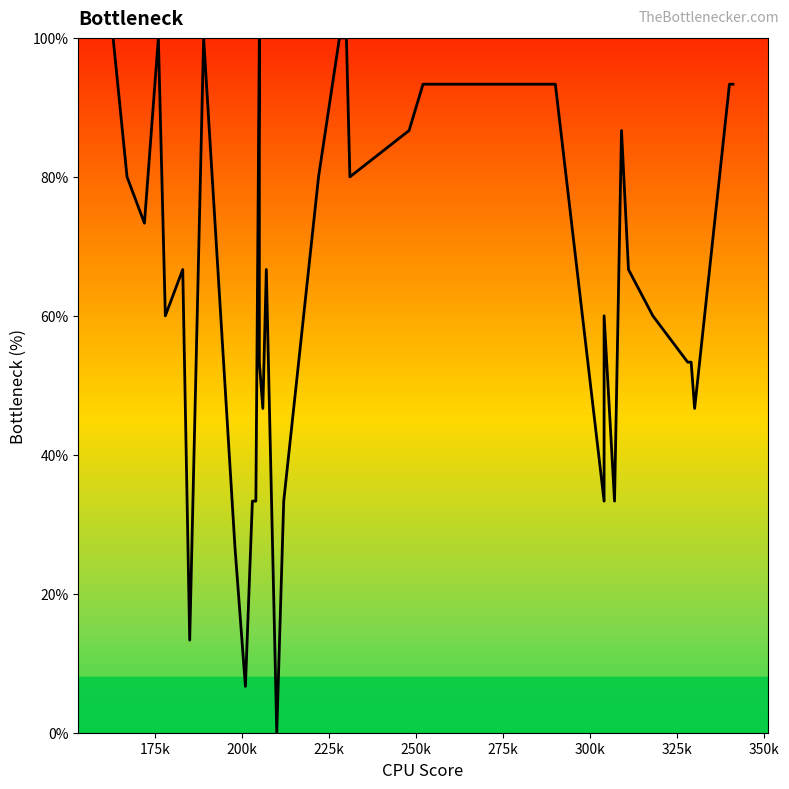

Count the number of data series in this chart.

1